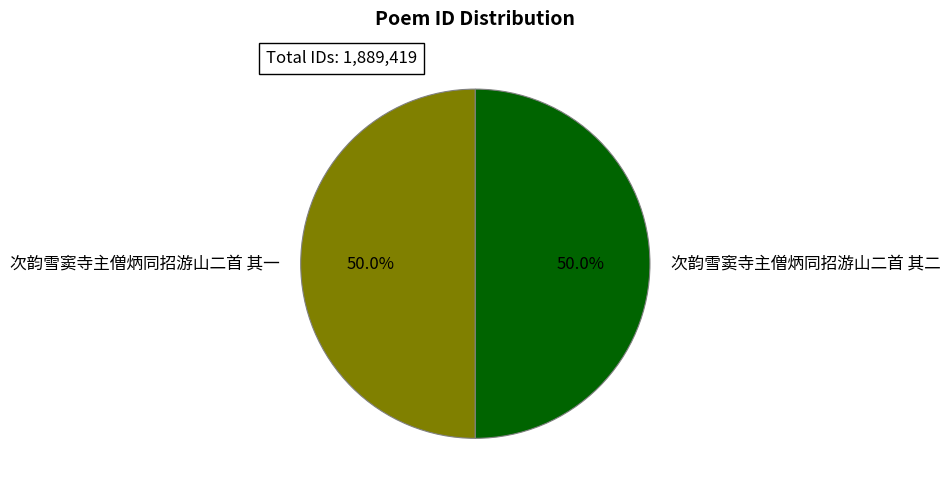

How much of the chart is everything except 次韵雪窦寺主僧炳同招游山二首 其二?

50.0%